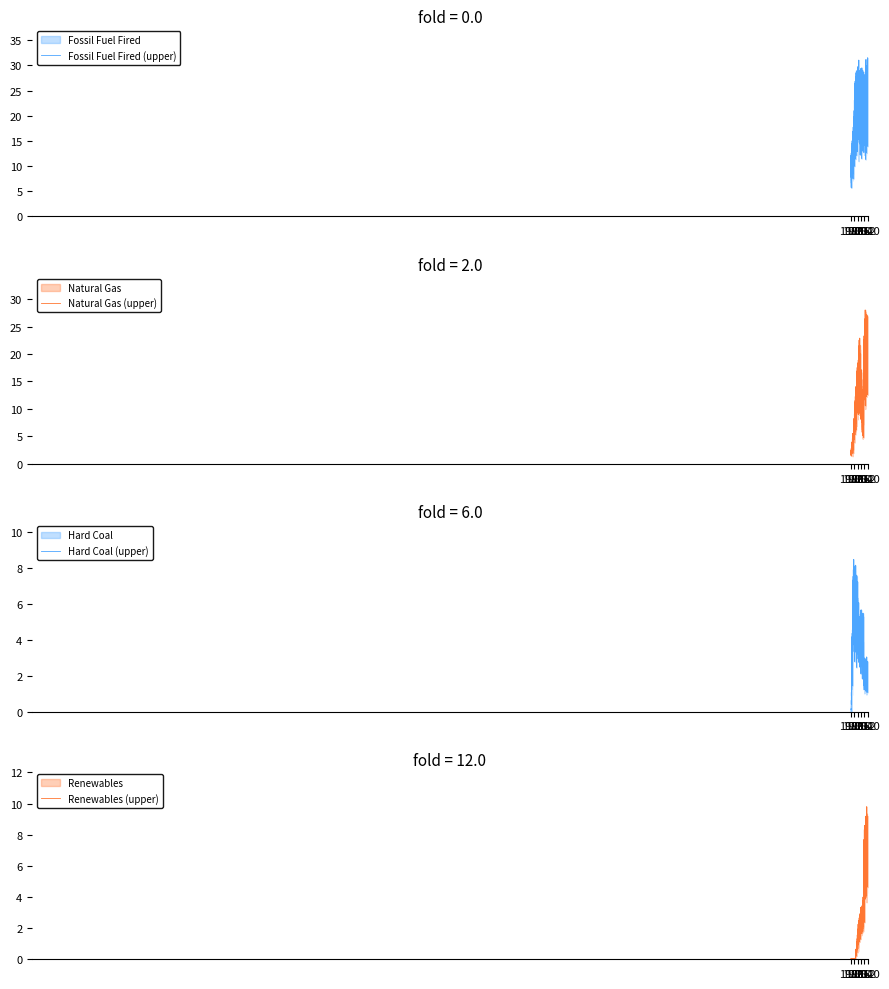

Which series has the widest spread of values?

Natural Gas